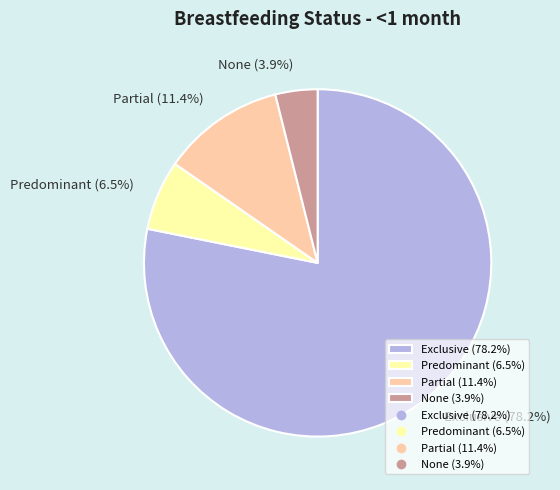

What is the majority slice?

Exclusive